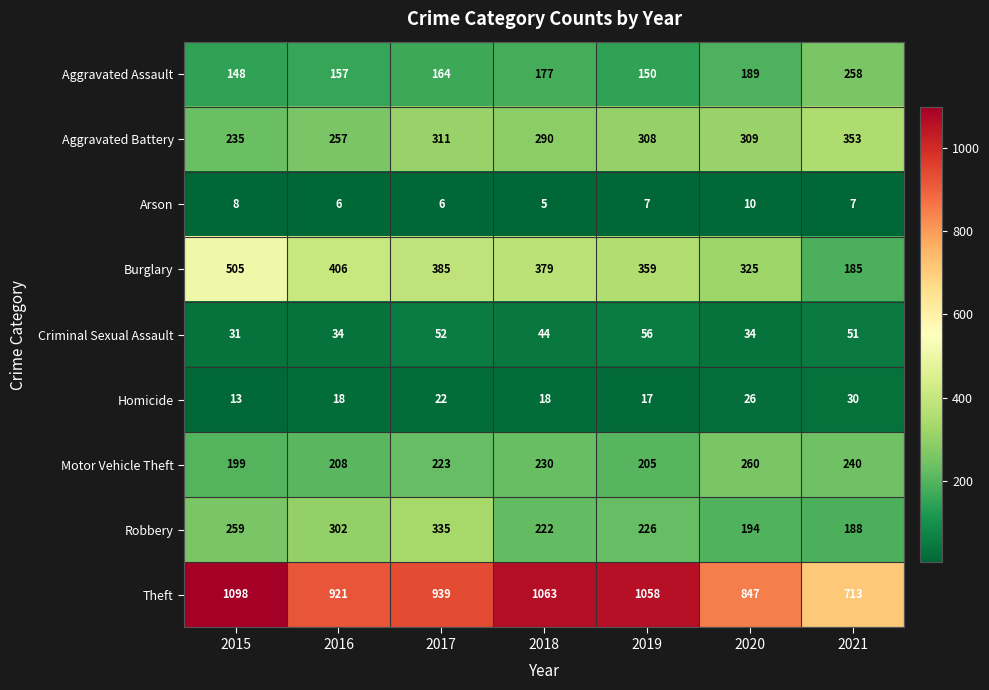

List the series in order of their peak value, highest first.

Theft, Burglary, Aggravated Battery, Robbery, Motor Vehicle Theft, Aggravated Assault, Criminal Sexual Assault, Homicide, Arson